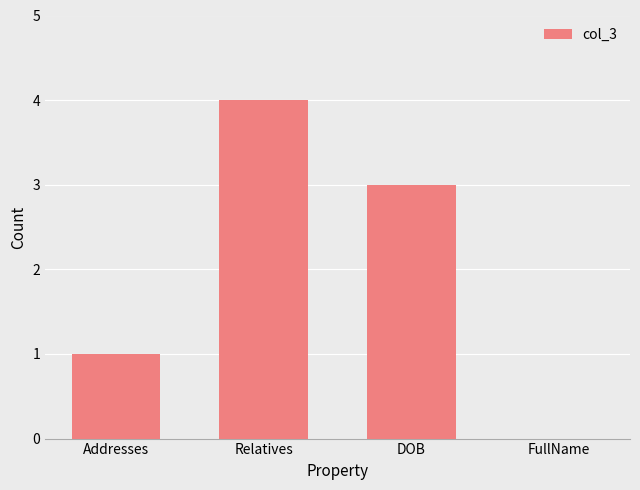

What value does the data have at DOB?

3